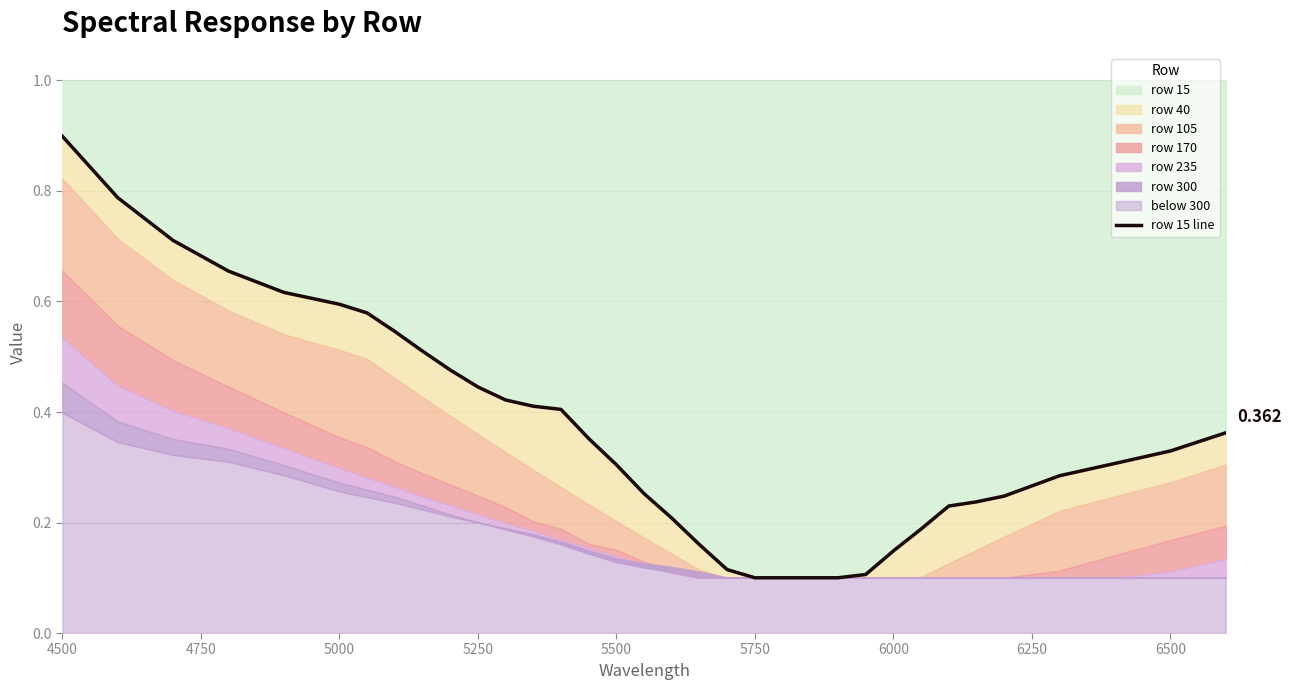

How many lines are shown in the chart?

1